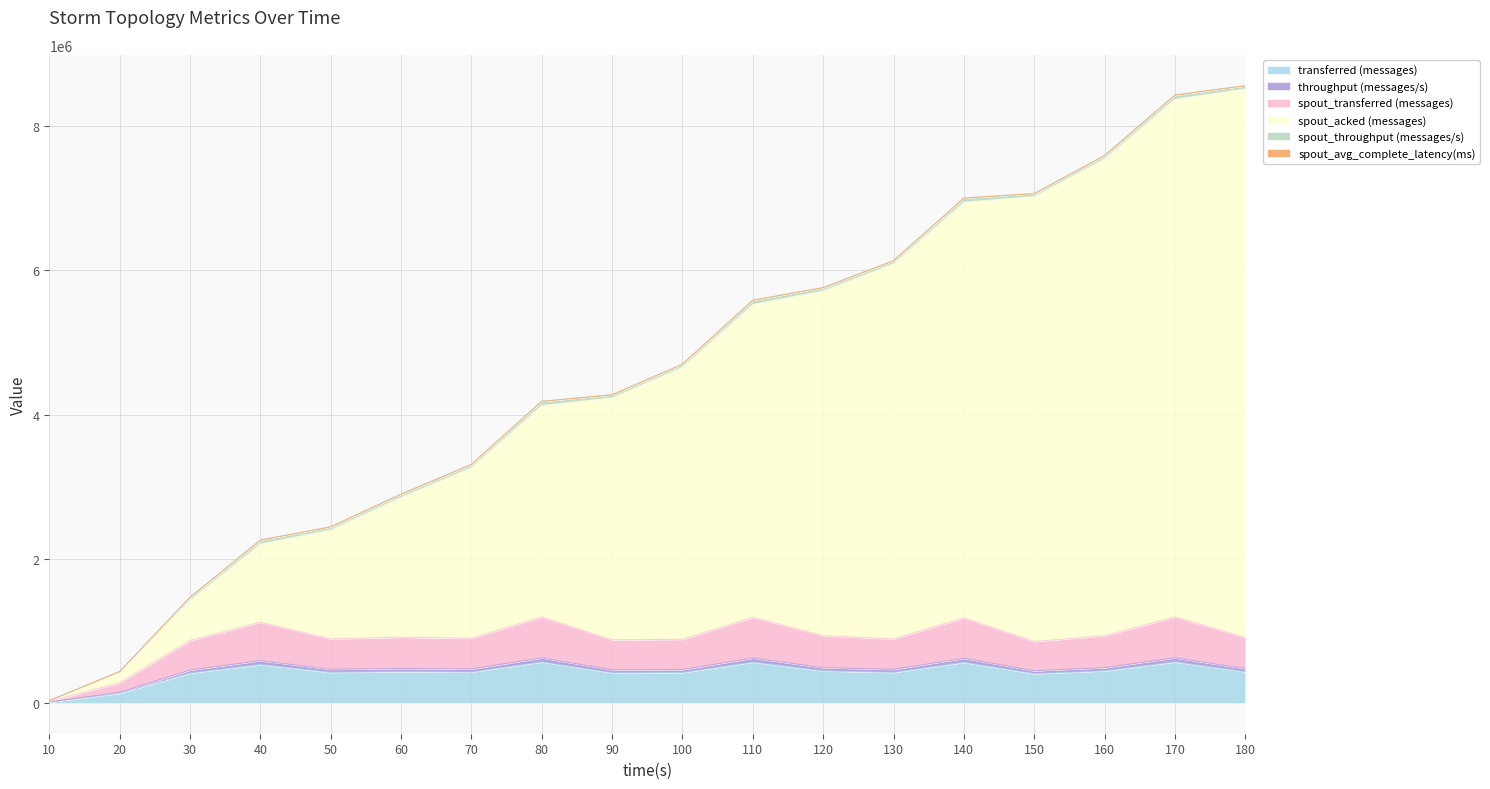

Is the value of spout_acked (messages) at 80 greater than the value of transferred (messages) at 130?

Yes